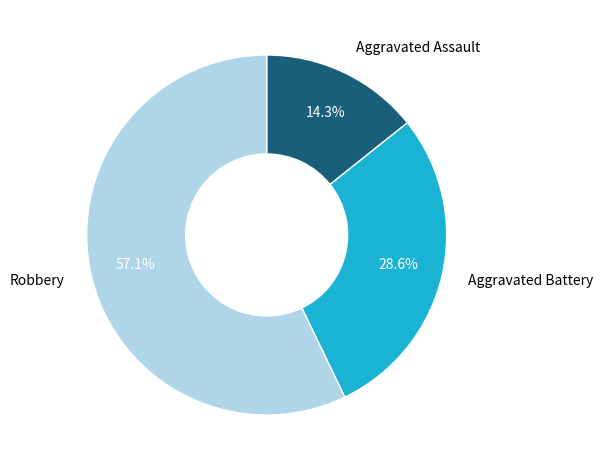

Which category has the biggest portion of the pie?

Robbery